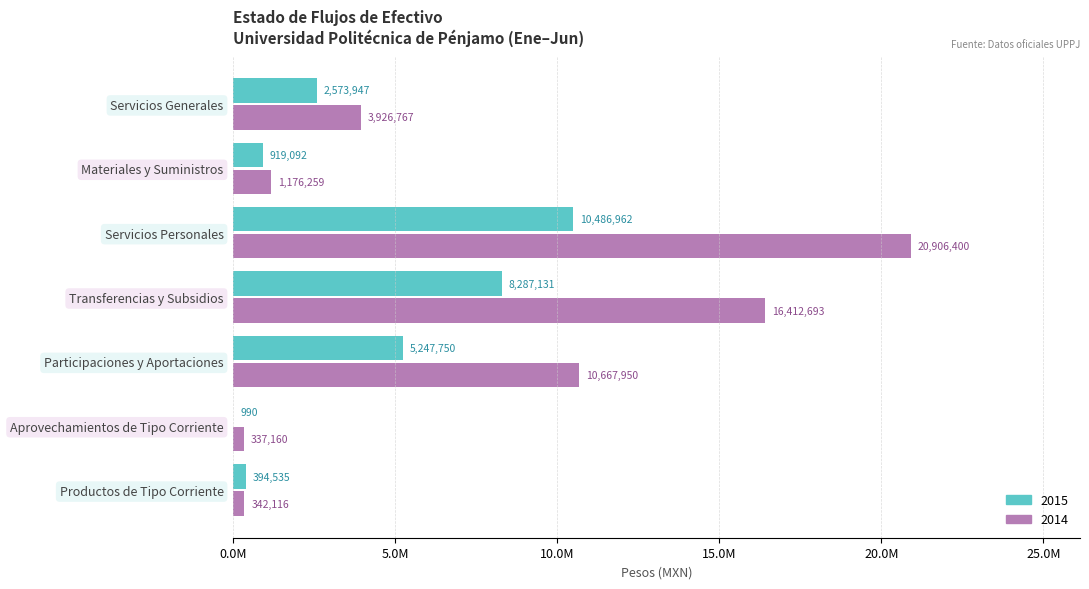

What is the sum of the 2015 values at Participaciones y Aportaciones and Productos de Tipo Corriente?

5642285.0